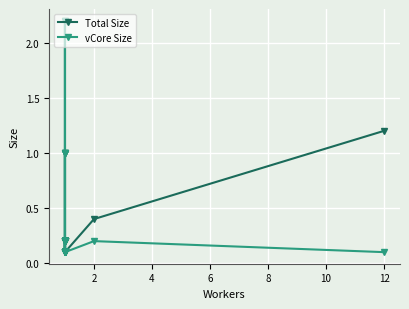

What is the difference between the maximum and second lowest values in the vCore Size series?

2.1